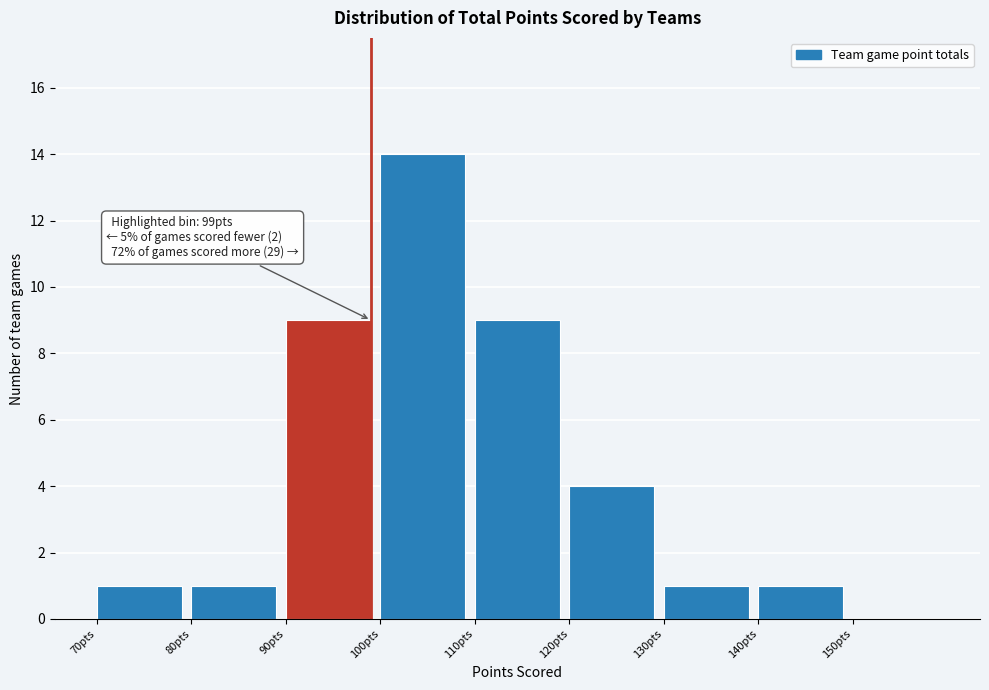

Which range on the x-axis has the tallest bar?

100 to 110